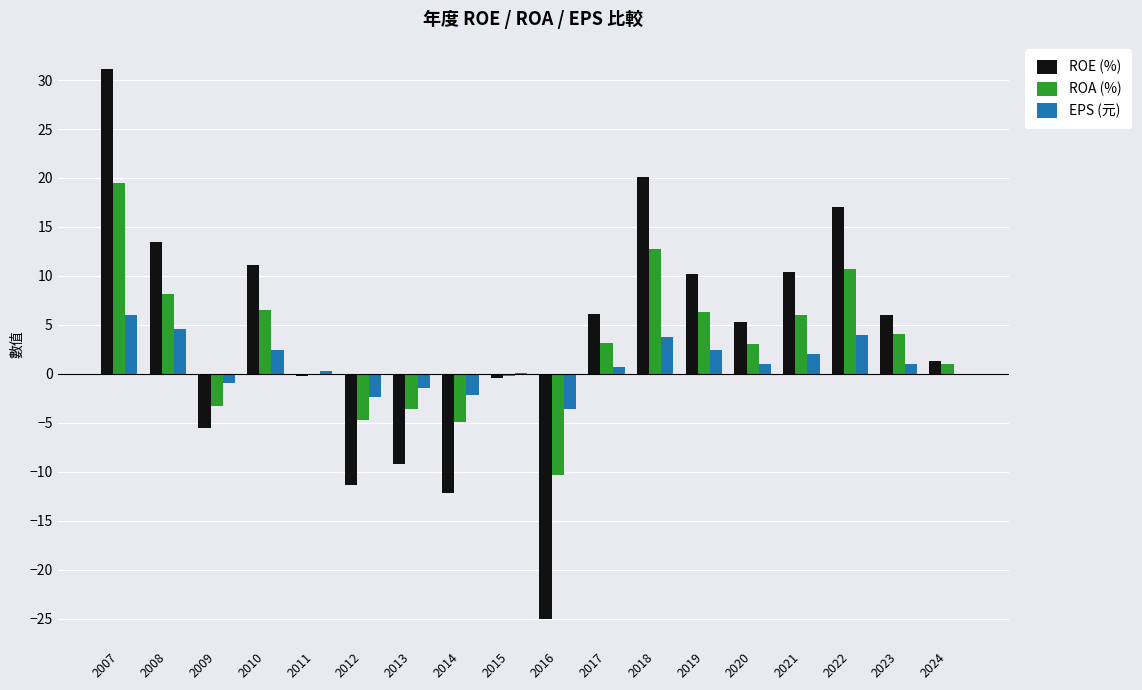

What is the highest value of the ROA (%) series?

19.5